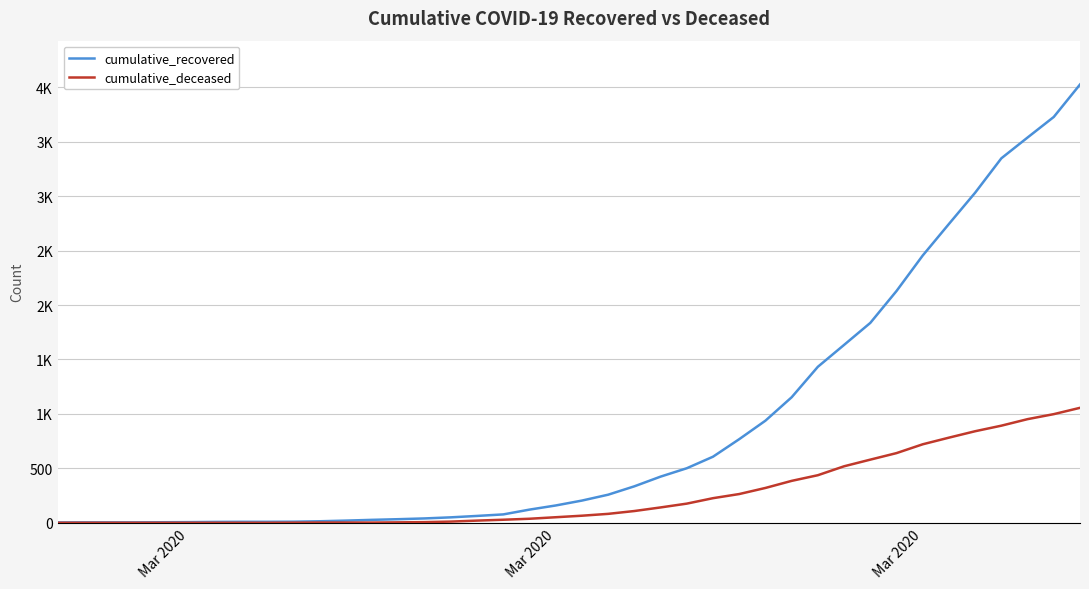

Does the chart display data point markers on the line(s)?

No